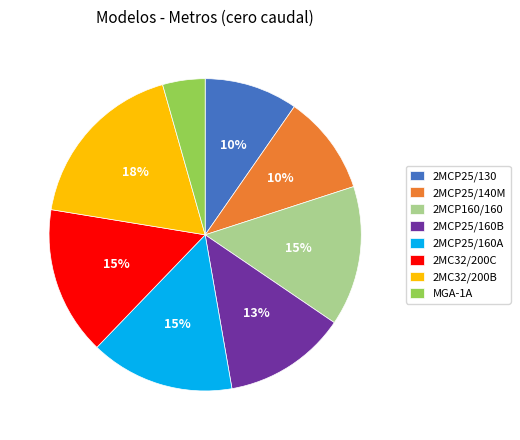

How many segments does this pie chart have?

8